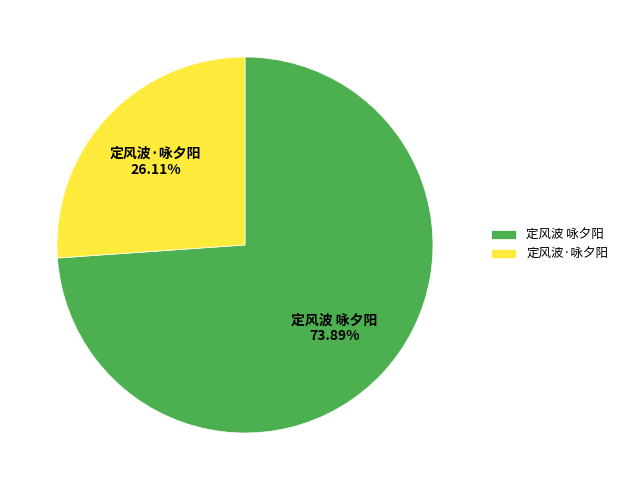

Between 定风波·咏夕阳 and 定风波 咏夕阳, which is larger?

定风波 咏夕阳